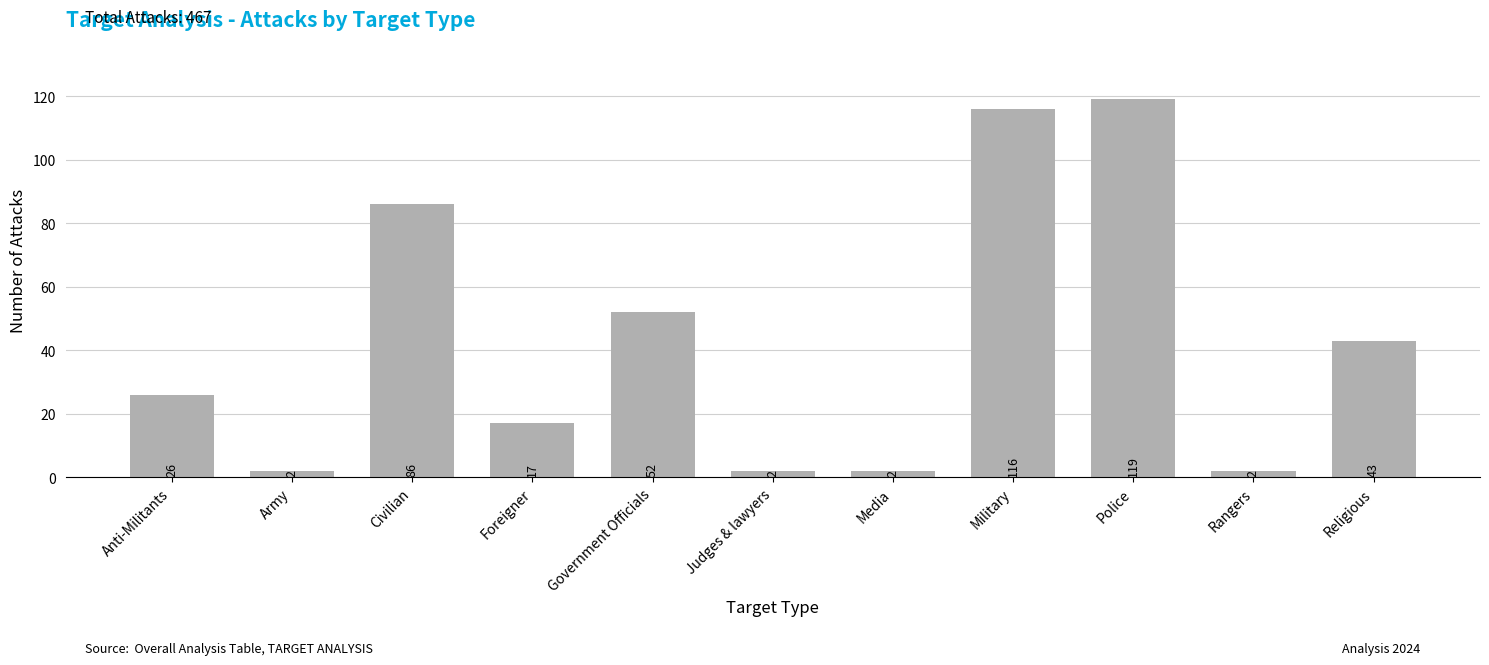

Reading left to right, what are all the values shown in this chart?

26	2	86	17	52	2	2	116	119	2	43